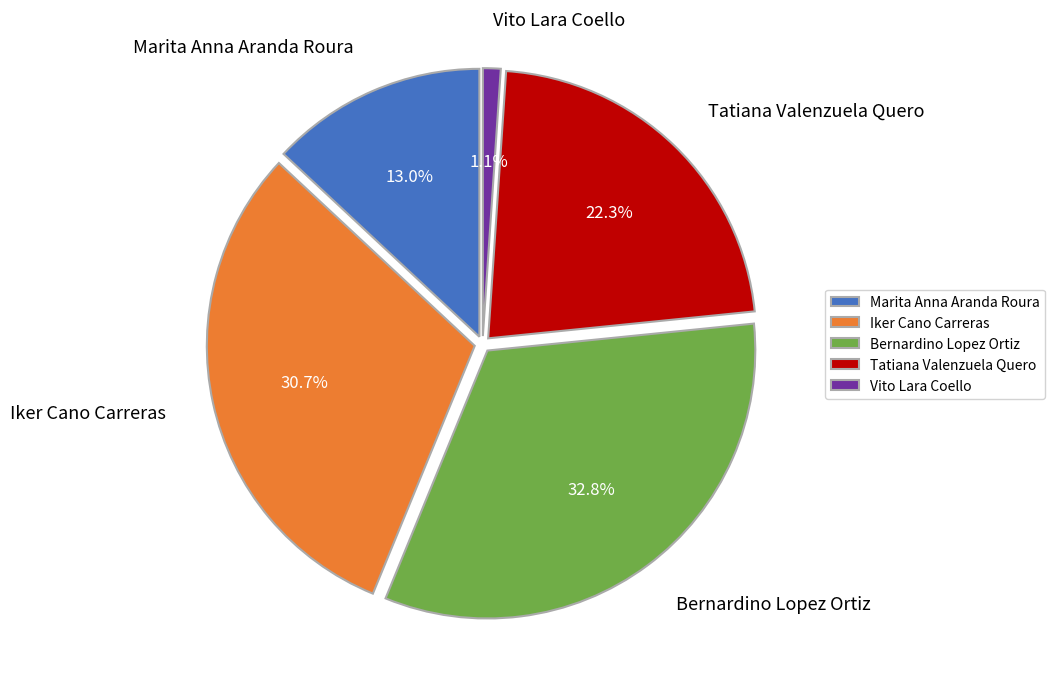

Count the number of slices in the pie.

5